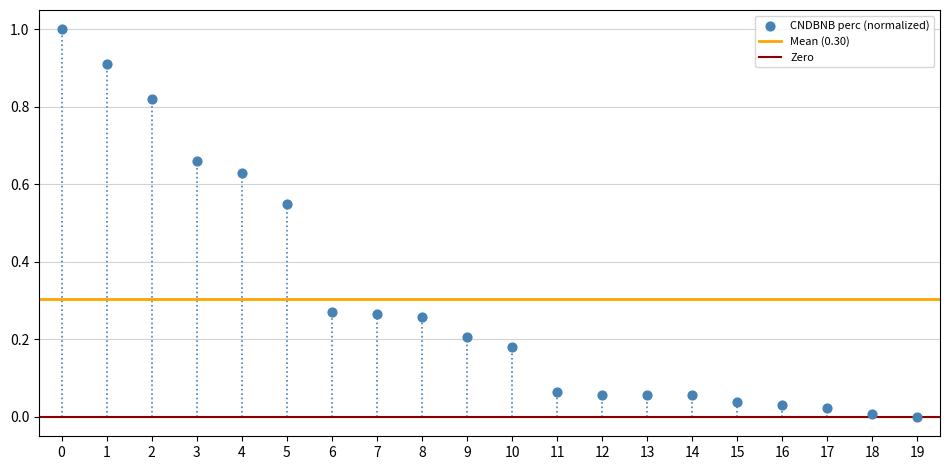

What is the range of Y values (max minus min)?

1.0